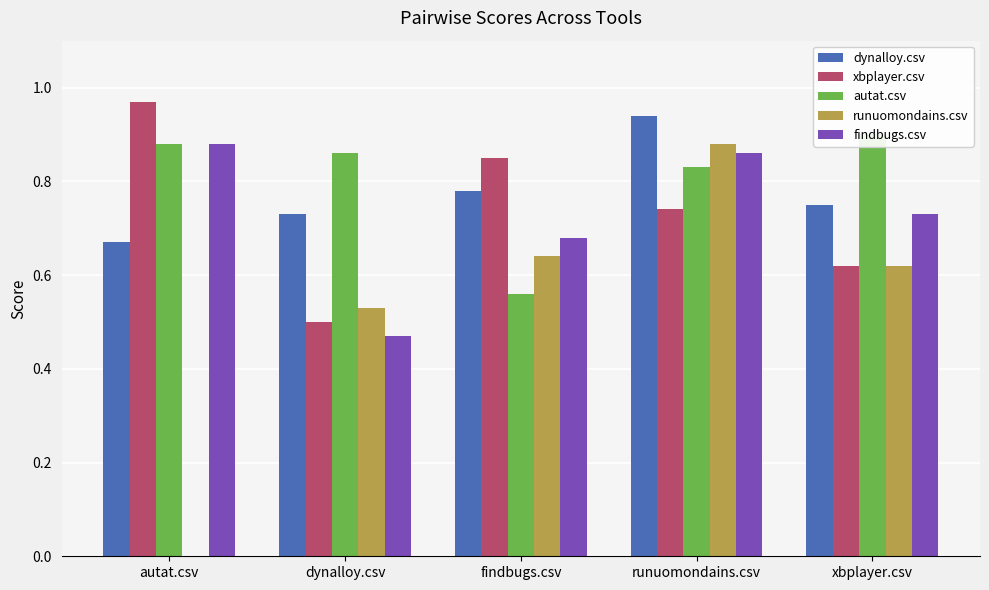

What is the total value across all series at dynalloy.csv?

3.1